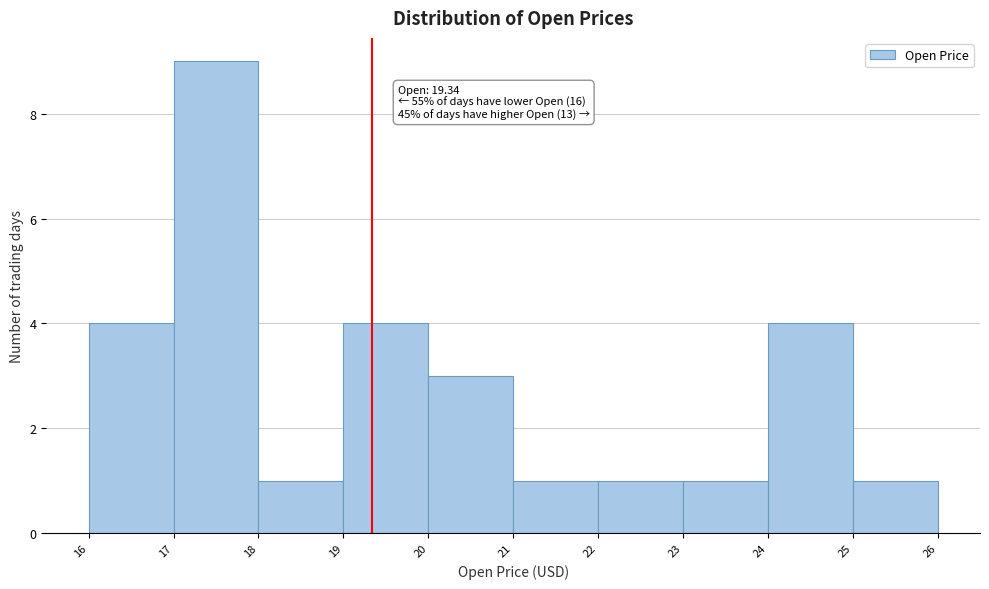

Which range on the x-axis has the tallest bar?

17 to 18